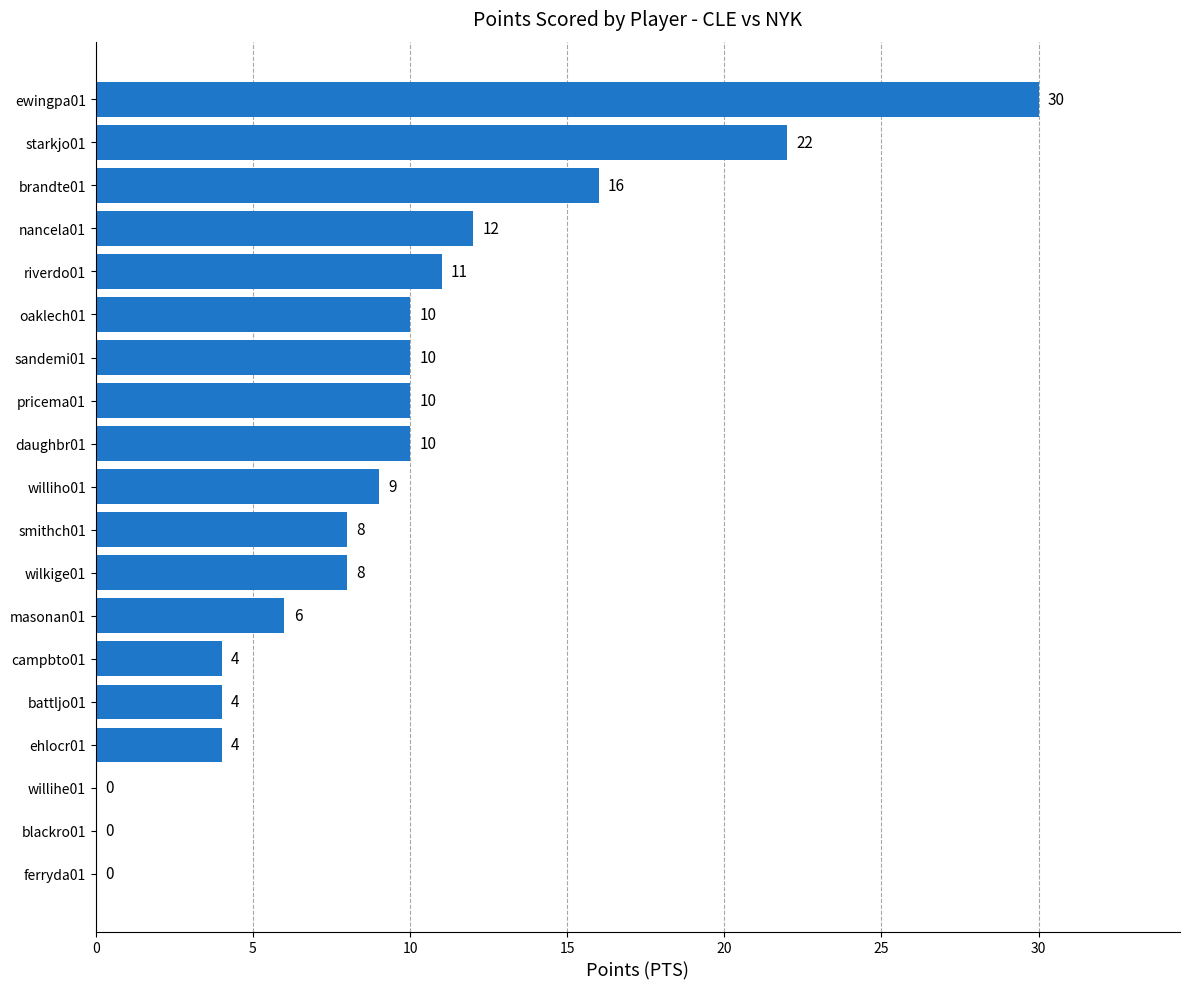

What is the sum of the values at wilkige01 and ferryda01?

8